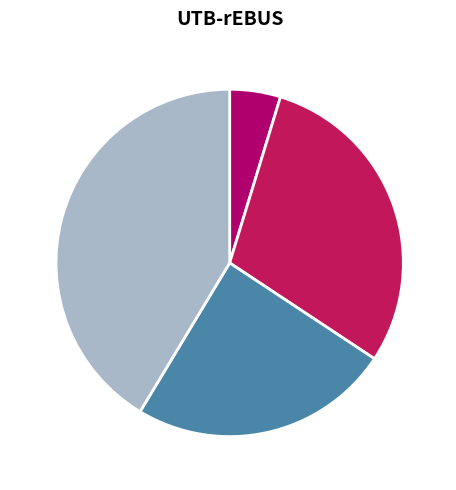

Which has a higher value, 4 or 3?

4